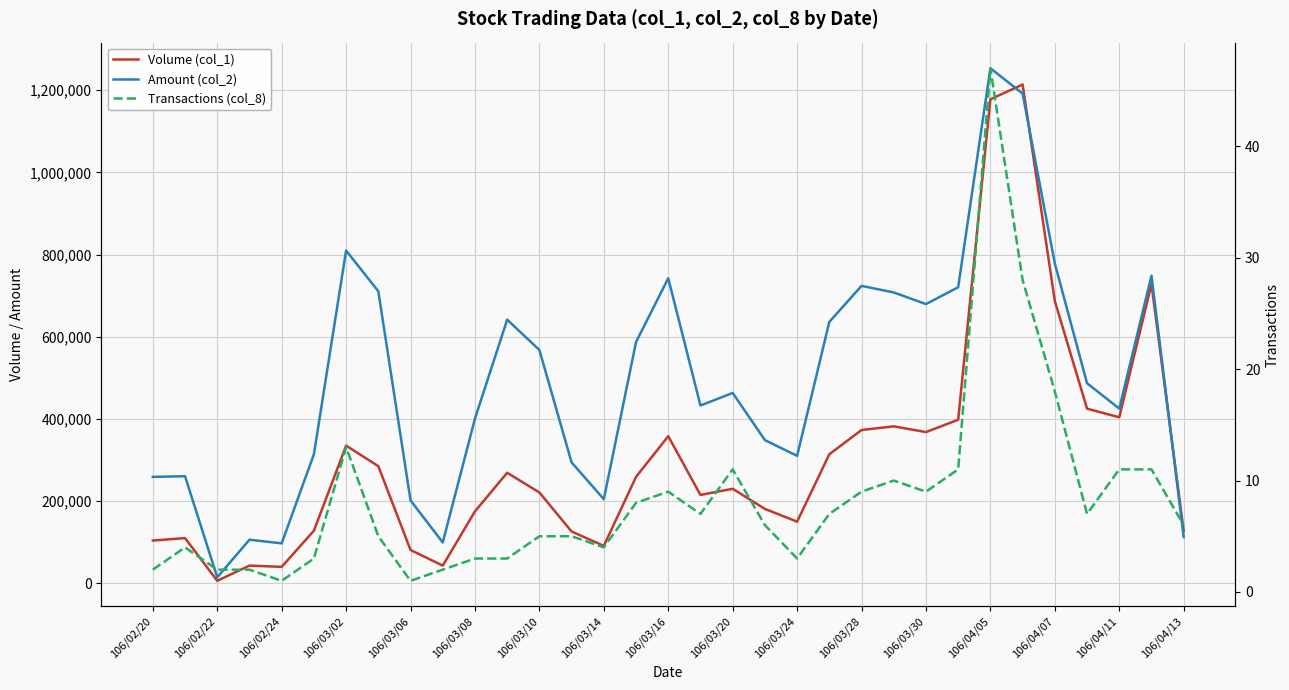

Which series has the largest range (max minus min)?

Amount (col_2)